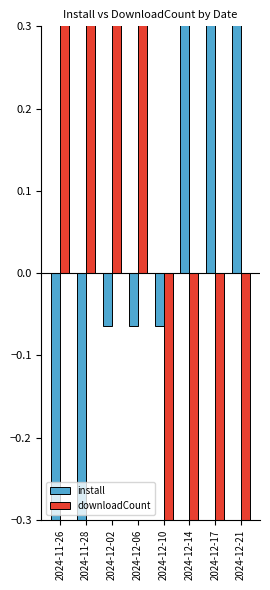

What is the maximum value shown in the chart?

1.1